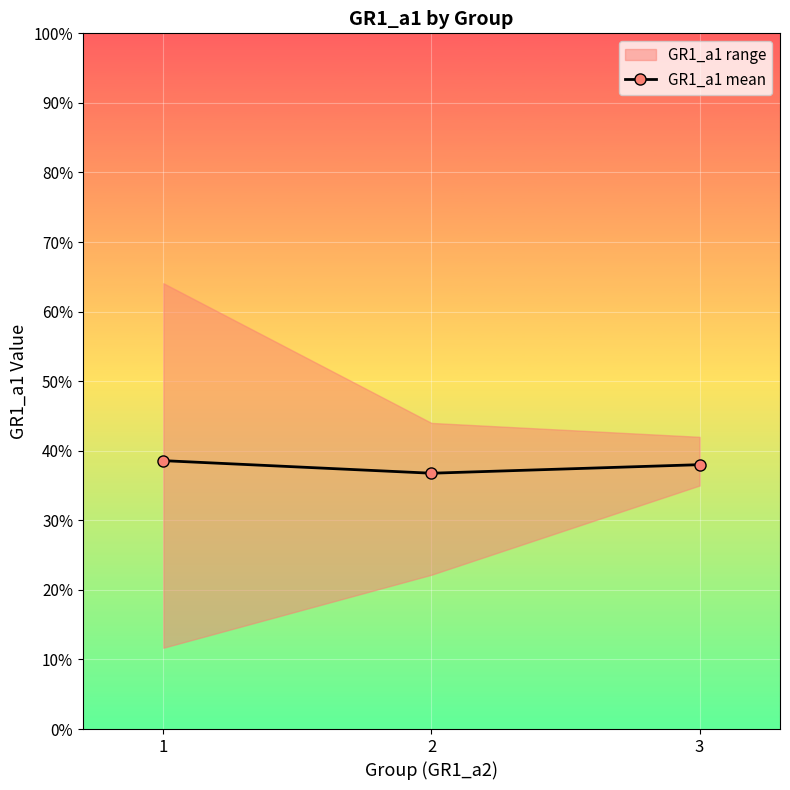

List the labels in order of value, smallest first.

2, 3, 1